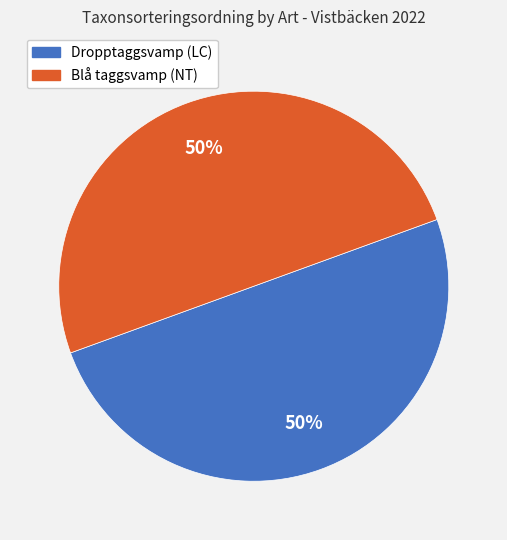

The Dropptaggsvamp (LC) slice represents 44% of the pie. True or false?

False